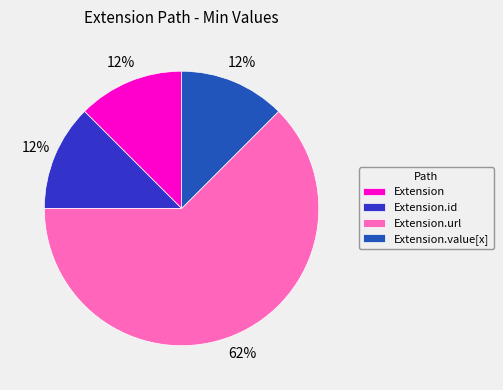

Which has a higher value, Extension.url or Extension.id?

Extension.url